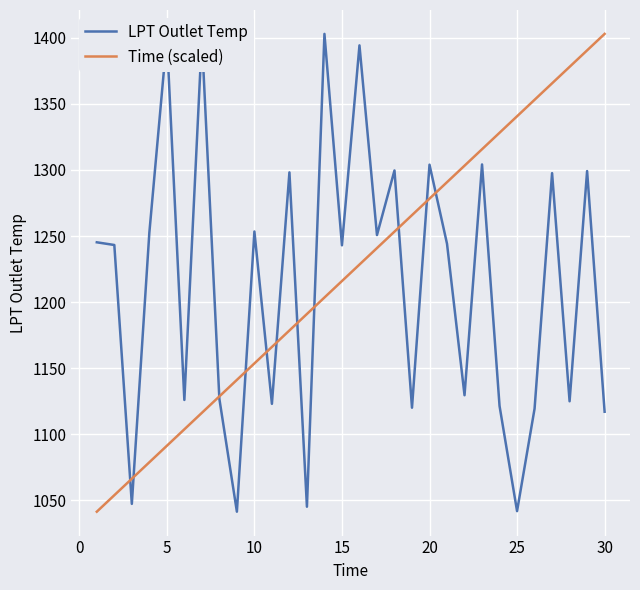

What is the minimum value shown in the chart?

1041.5